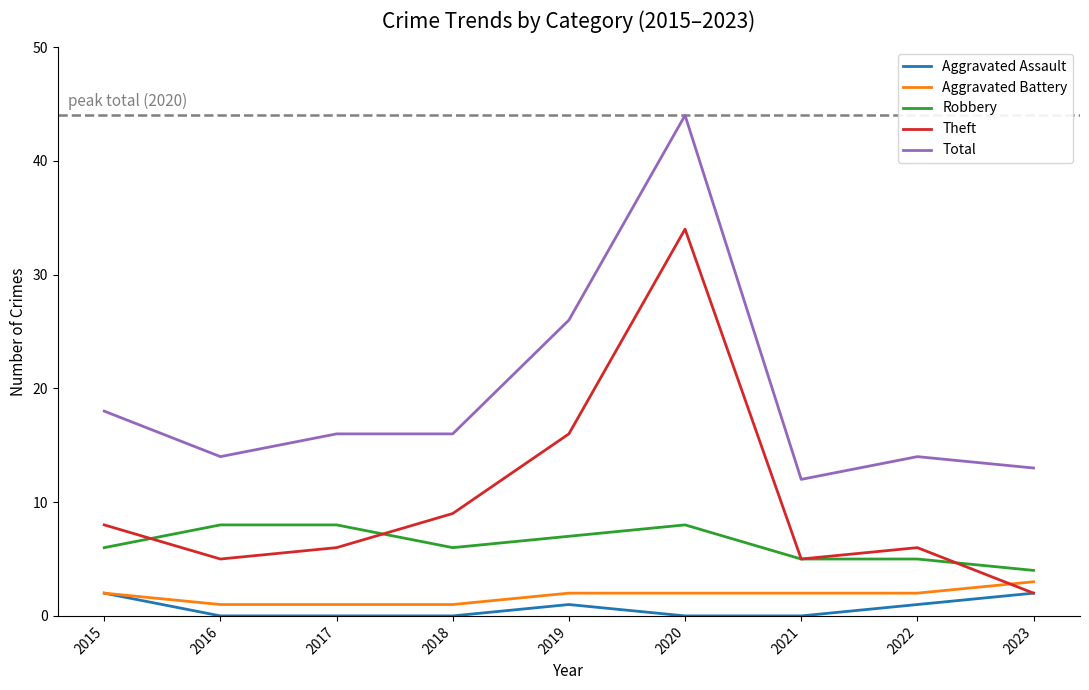

Where is Total nearest to the value 28?

2019